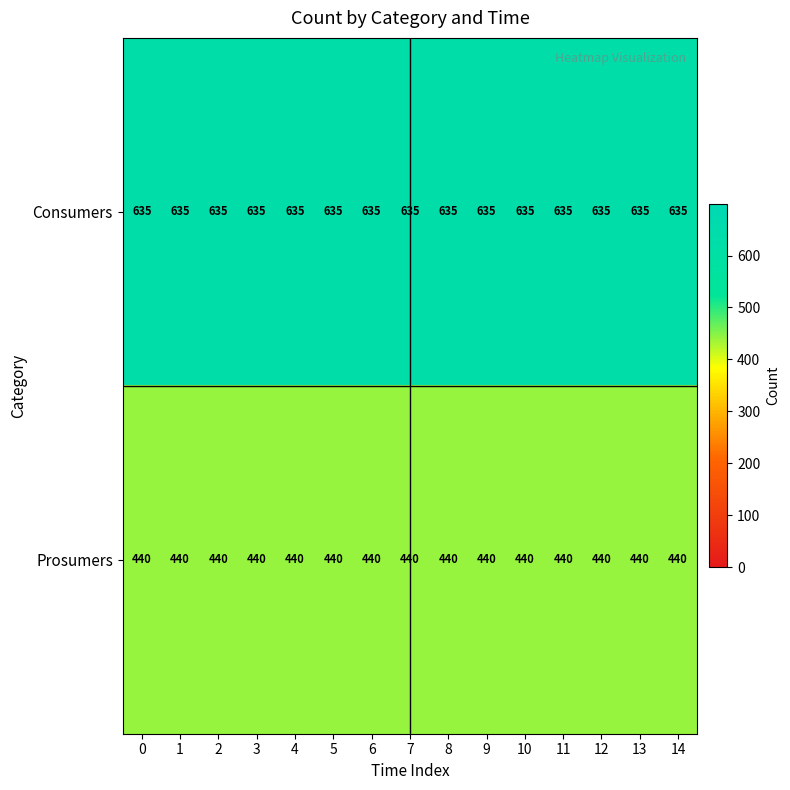

Which series has the largest total across all categories?

Consumers